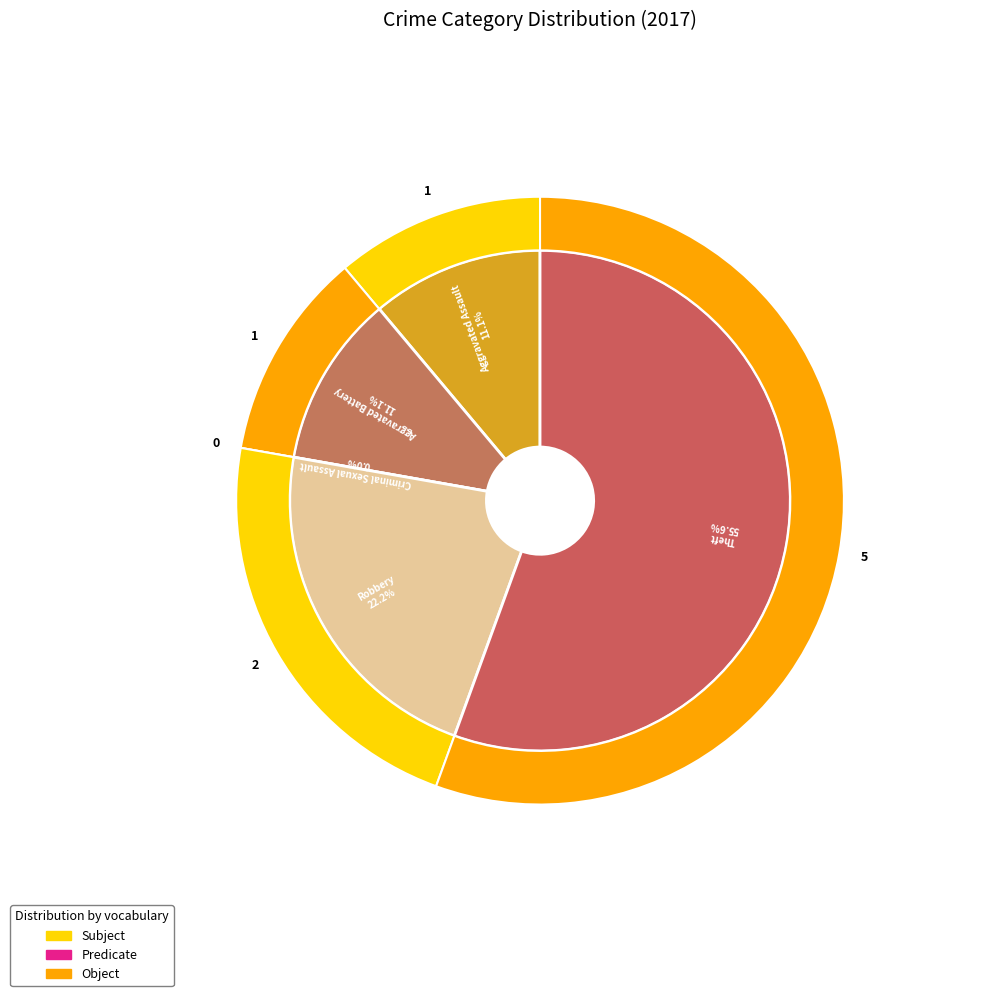

What is the smallest slice in the pie chart?

Criminal Sexual Assault